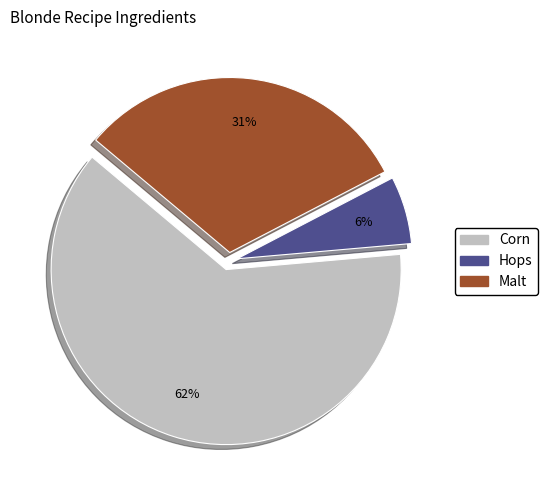

To the nearest percent, what is the average slice percentage?

33%